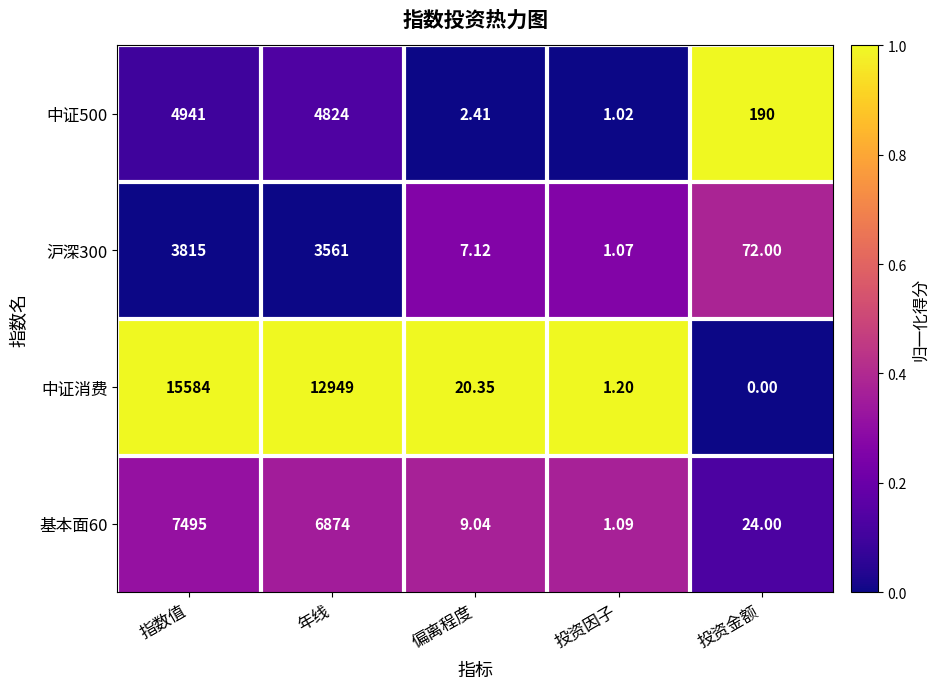

What is the spread (max minus min) of values at 指数值?

11769.0